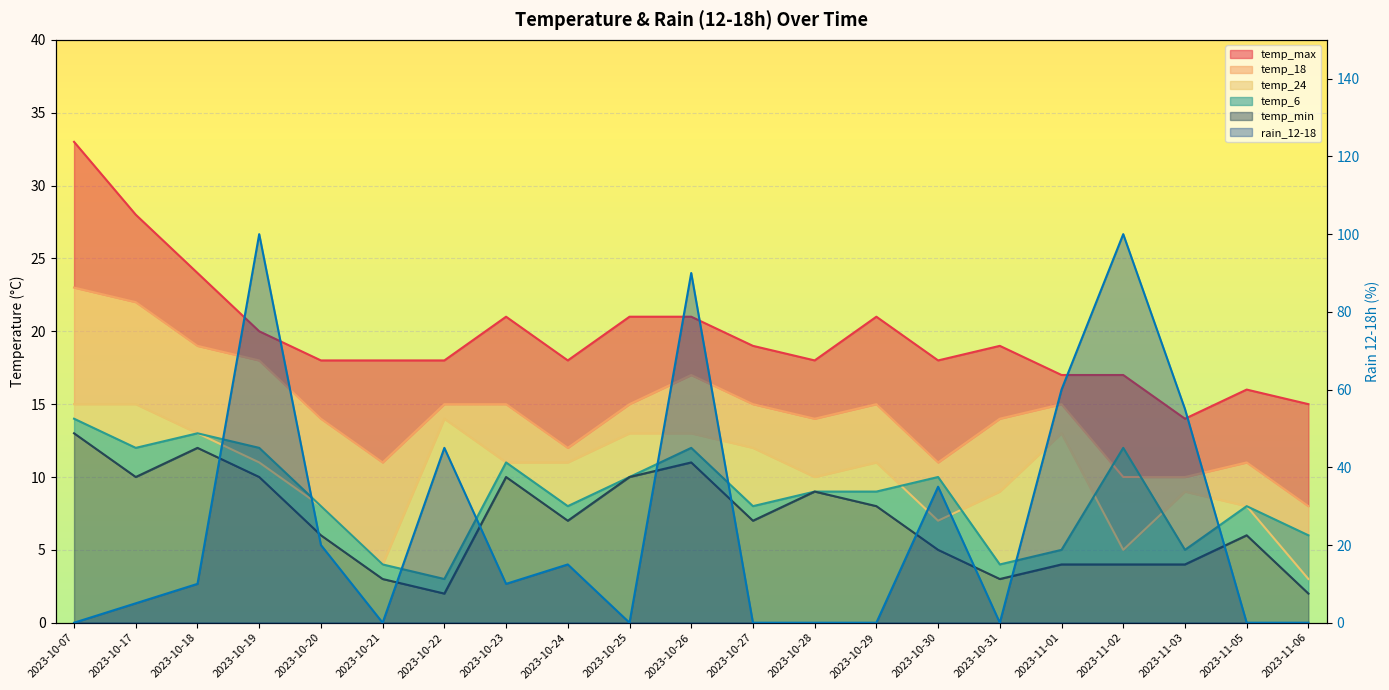

Which label corresponds to the largest value in the chart?

2023-10-19